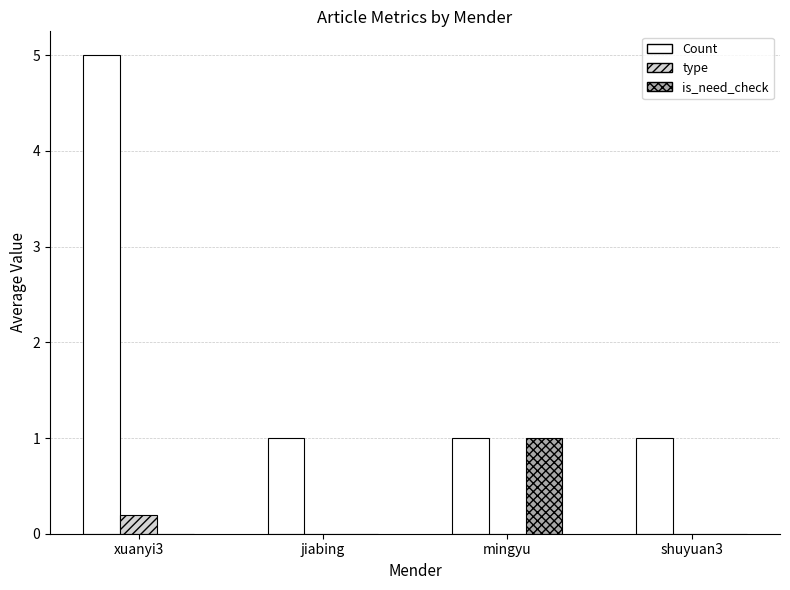

Count the number of categories in the chart.

4